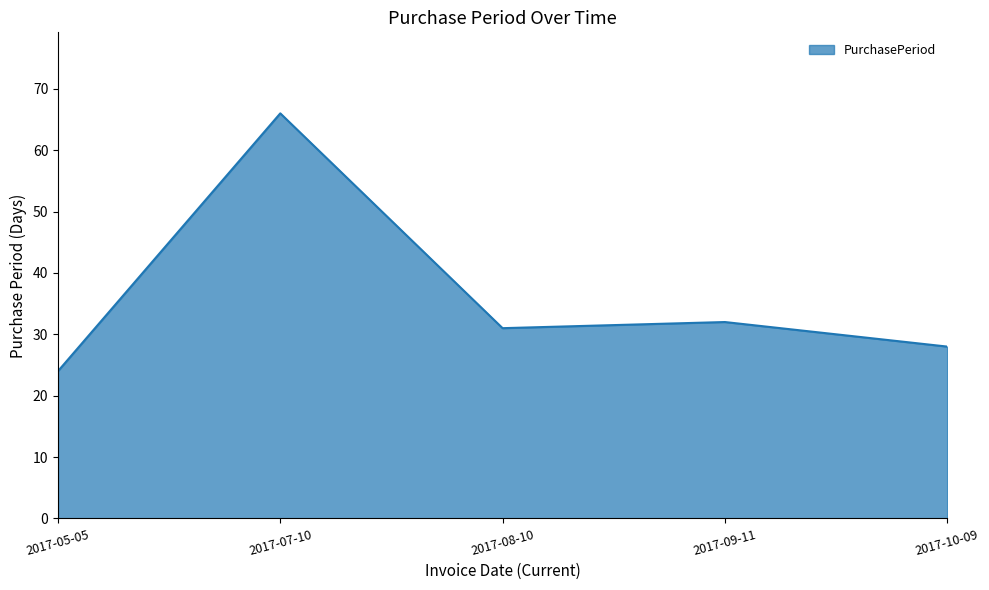

Where is the first local maximum?

2017-07-10